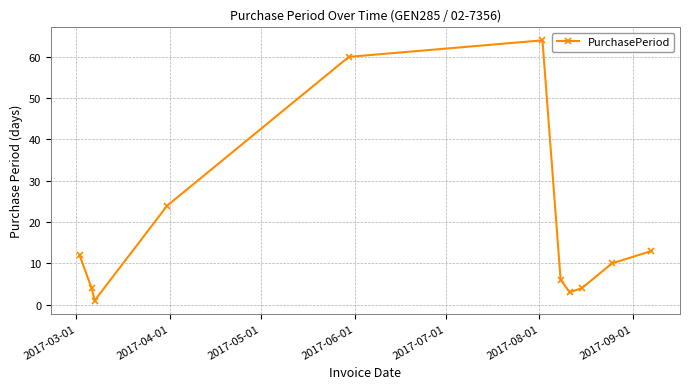

What is the value of the 11th point from the left?

13